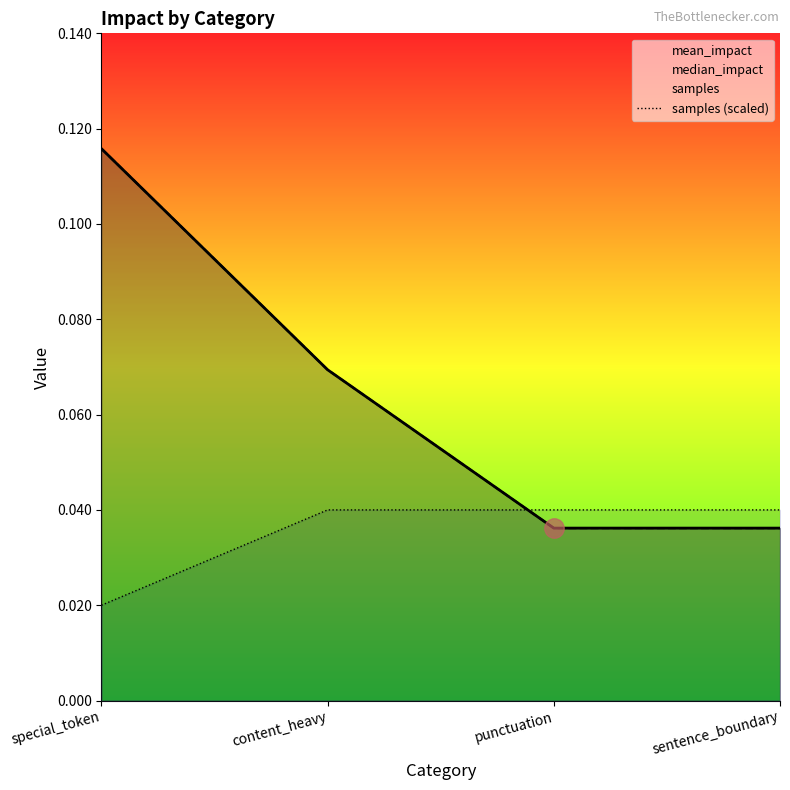

How many lines are shown in the chart?

3